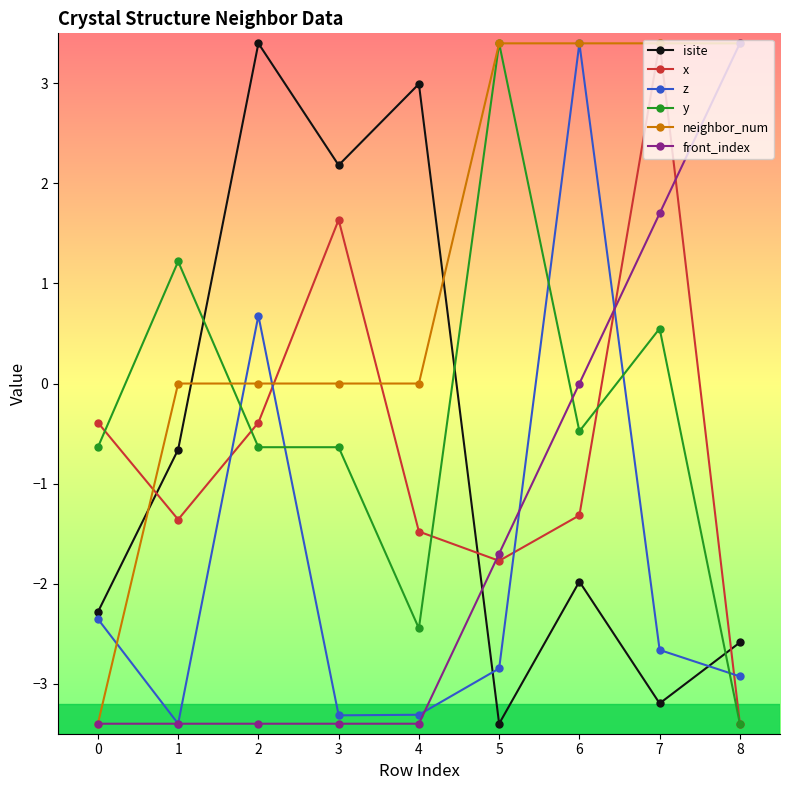

What is the lowest value of the front_index series?

-3.4